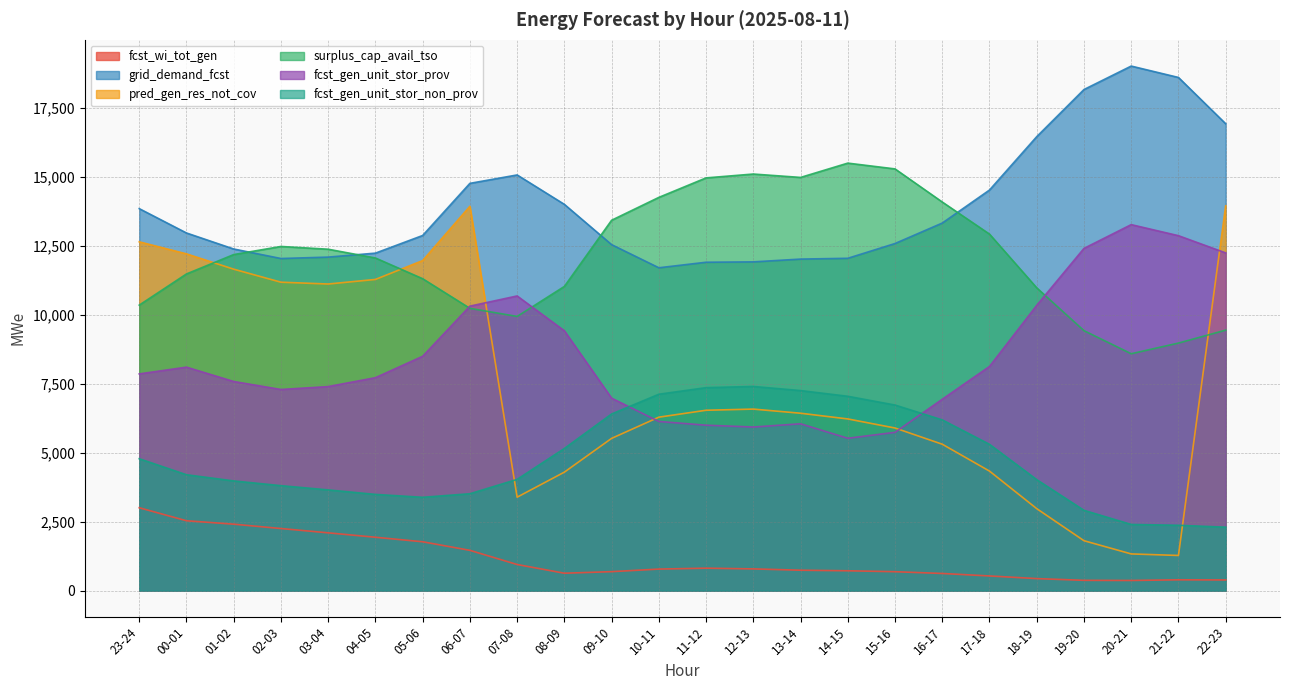

Reading left to right, transcribe all the data shown in this chart.

fcst_wi_tot_gen: 23-24=3007	00-01=2535	01-02=2411	02-03=2253	03-04=2097	04-05=1937	05-06=1773	06-07=1462	07-08=948	08-09=632	09-10=689	10-11=782	11-12=815	12-13=789	13-14=741	14-15=721	15-16=687	16-17=623	17-18=533	18-19=437	19-20=374	20-21=369	21-22=393	22-23=388
grid_demand_fcst: 23-24=13856	00-01=12973	01-02=12392	02-03=12047	03-04=12098	04-05=12242	05-06=12882	06-07=14773	07-08=15078	08-09=14011	09-10=12550	10-11=11711	11-12=11912	12-13=11925	13-14=12026	14-15=12055	15-16=12591	16-17=13333	17-18=14531	18-19=16467	19-20=18176	20-21=19027	21-22=18614	22-23=16935
pred_gen_res_not_cov: 23-24=12652	00-01=12216	01-02=11660	02-03=11188	03-04=11122	04-05=11288	05-06=11973	06-07=13942	07-08=3390	08-09=4298	09-10=5523	10-11=6292	11-12=6543	12-13=6585	13-14=6435	14-15=6228	15-16=5899	16-17=5311	17-18=4336	18-19=2974	19-20=1811	20-21=1332	21-22=1276	22-23=13960
surplus_cap_avail_tso: 23-24=10356	00-01=11487	01-02=12190	02-03=12484	03-04=12384	04-05=12066	05-06=11314	06-07=10240	07-08=9946	08-09=11034	09-10=13435	10-11=14264	11-12=14971	12-13=15111	13-14=14988	14-15=15507	15-16=15297	16-17=14096	17-18=12932	18-19=10983	19-20=9430	20-21=8593	21-22=8980	22-23=9449
fcst_gen_unit_stor_prov: 23-24=7862	00-01=8107	01-02=7586	02-03=7297	03-04=7402	04-05=7725	05-06=8501	06-07=10320	07-08=10689	08-09=9425	09-10=6981	10-11=6137	11-12=6001	12-13=5935	13-14=6052	14-15=5527	15-16=5742	16-17=6943	17-18=8132	18-19=10349	19-20=12414	20-21=13276	21-22=12875	22-23=12250
fcst_gen_unit_stor_non_prov: 23-24=4785	00-01=4204	01-02=3980	02-03=3808	03-04=3654	04-05=3491	05-06=3386	06-07=3515	07-08=4036	08-09=5156	09-10=6408	10-11=7124	11-12=7363	12-13=7406	13-14=7257	14-15=7050	15-16=6732	16-17=6193	17-18=5307	18-19=4026	19-20=2913	20-21=2401	21-22=2371	22-23=2302